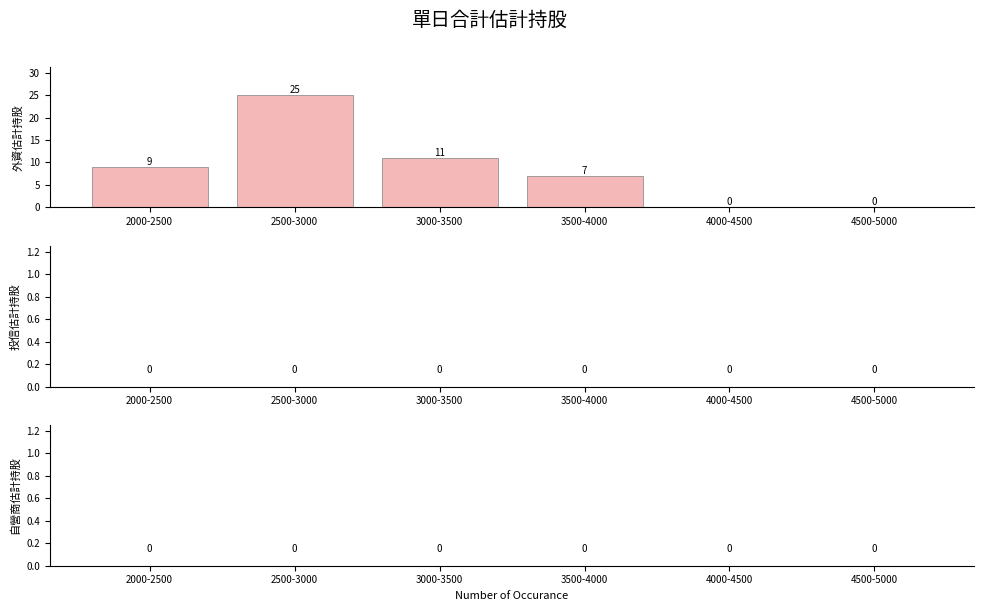

Reading left to right, list all the values displayed in this chart.

2000-2500=9	2500-3000=25	3000-3500=11	3500-4000=7	4000-4500=0	4500-5000=0